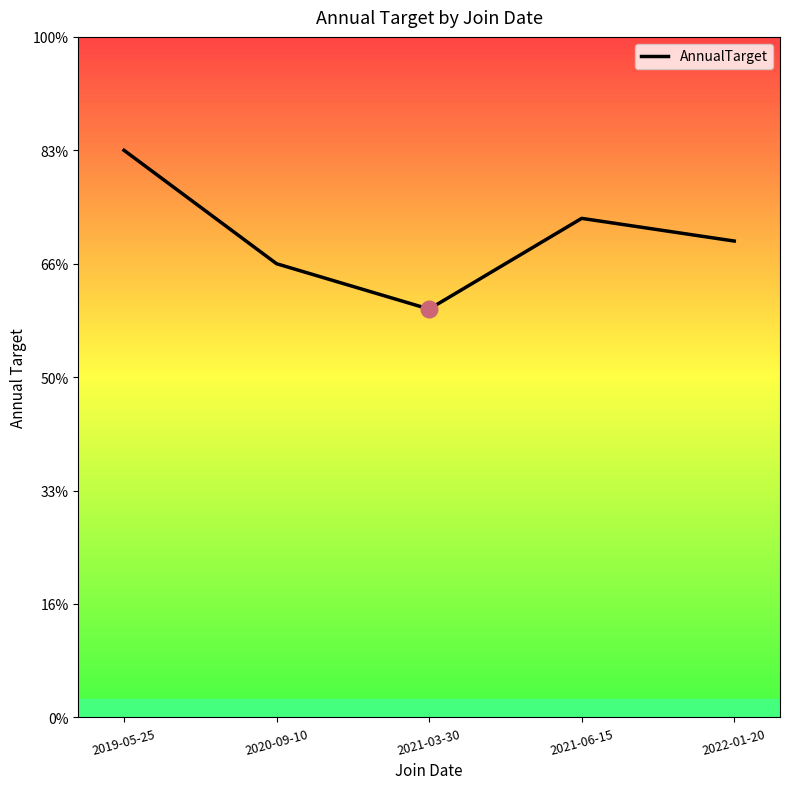

What is the smallest value displayed?

180000